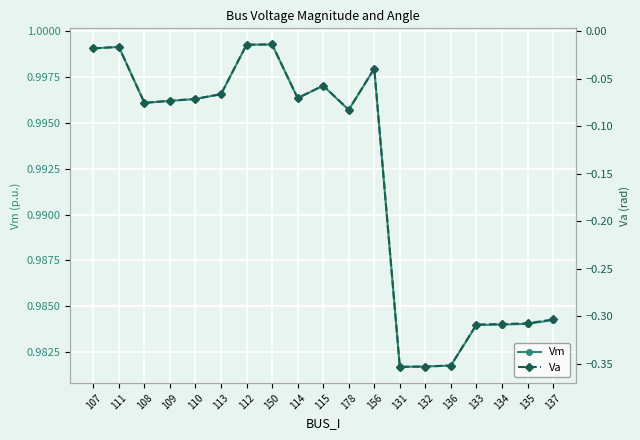

Reading left to right, extract all data points from this chart.

Vm: 107=1.0	111=1.0	108=1.0	109=1.0	110=1.0	113=1.0	112=1.0	150=1.0	114=1.0	115=1.0	178=1.0	156=1.0	131=1.0	132=1.0	136=1.0	133=1.0	134=1.0	135=1.0	137=1.0
Va: 107=-0.0	111=-0.0	108=-0.1	109=-0.1	110=-0.1	113=-0.1	112=-0.0	150=-0.0	114=-0.1	115=-0.1	178=-0.1	156=-0.0	131=-0.4	132=-0.4	136=-0.4	133=-0.3	134=-0.3	135=-0.3	137=-0.3